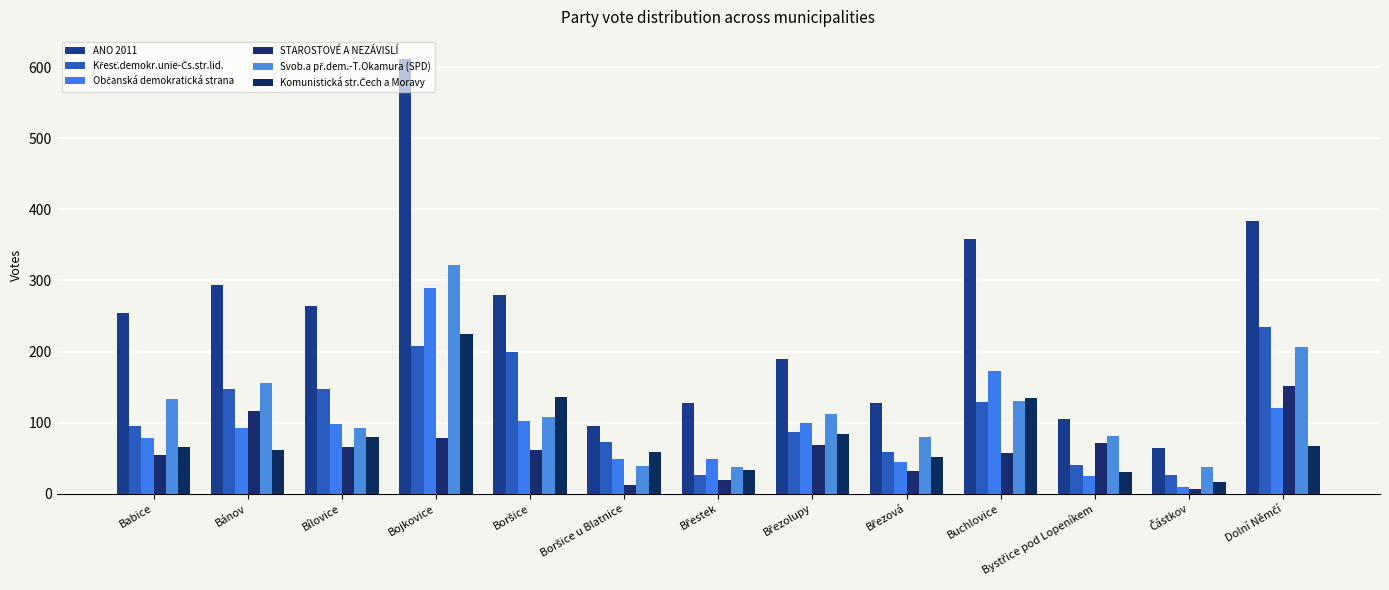

Rank the categories by STAROSTOVÉ A NEZÁVISLÍ value from lowest to highest.

Částkov, Boršice u Blatnice, Břestek, Březová, Babice, Buchlovice, Boršice, Bílovice, Březolupy, Bystřice pod Lopeníkem, Bojkovice, Bánov, Dolní Němčí